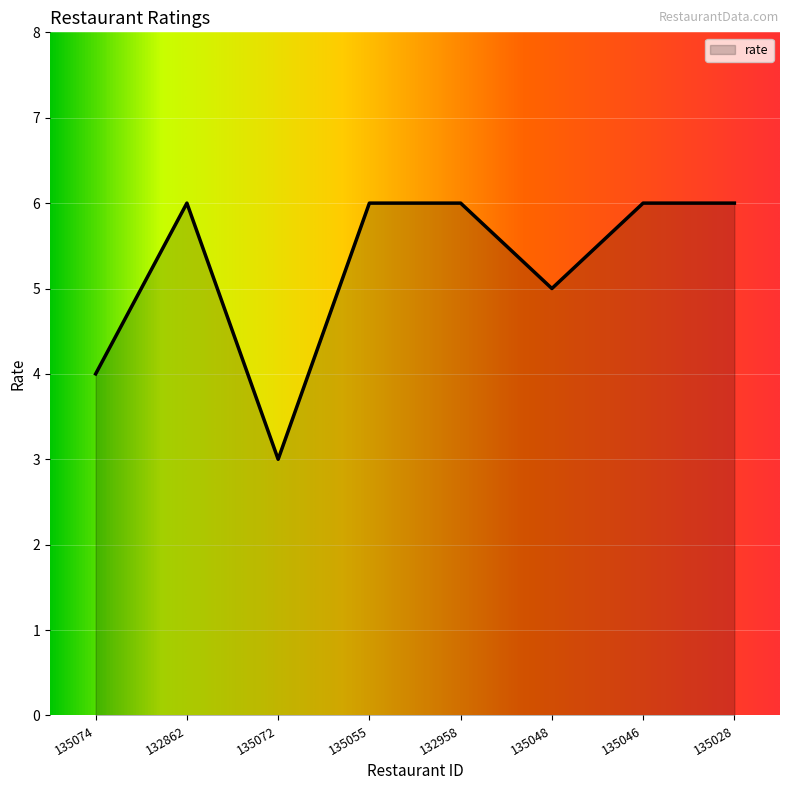

What is the ratio of the value at 135074 to the value at 135055?

0.7